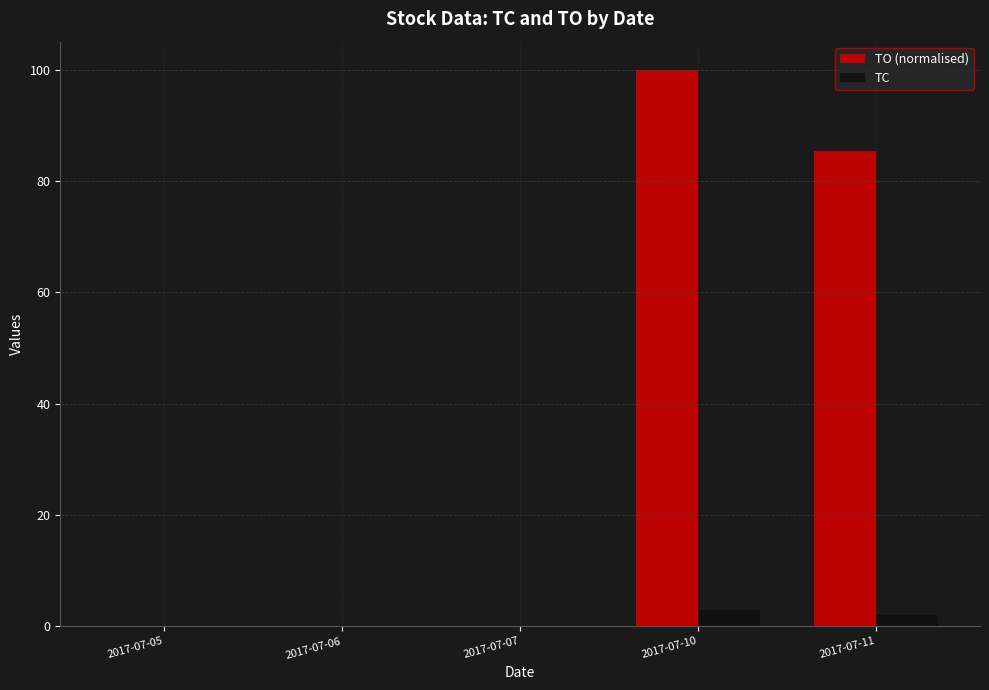

Which series has the widest spread of values?

TO (normalised)